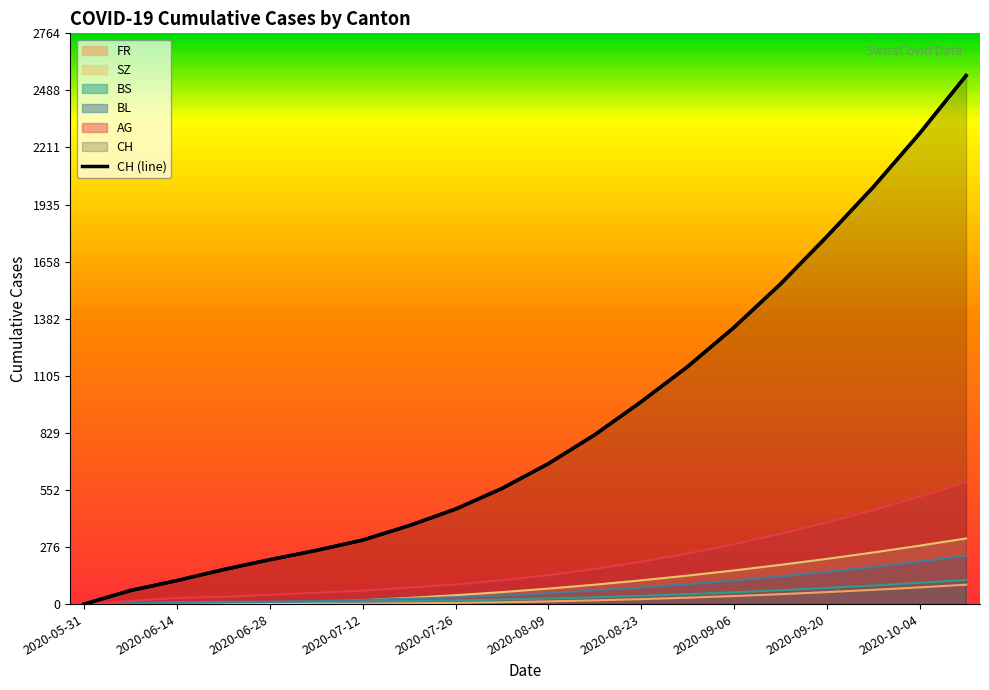

Count the number of categories in the chart.

20